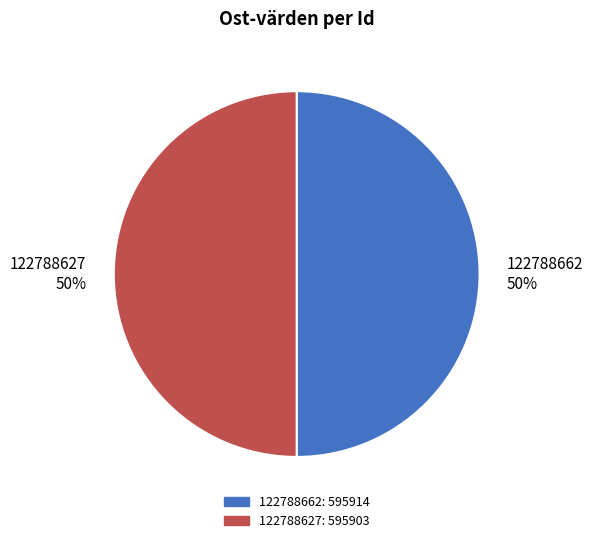

Is it true that 122788662 50% is 50% of the pie?

True